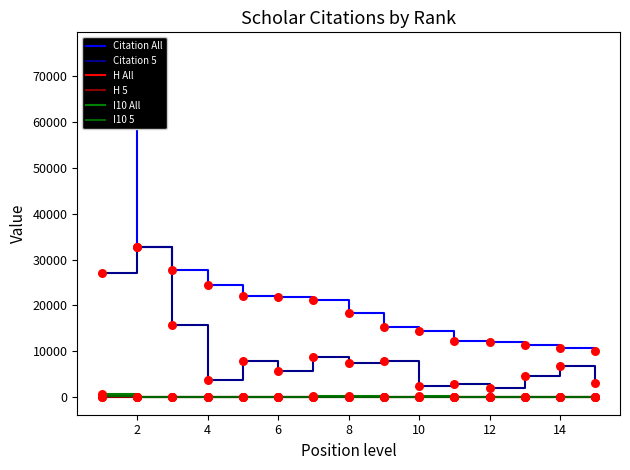

Which series contains the lowest Y value?

H All